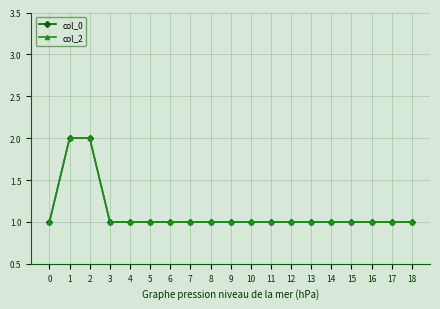

Reading right to left, list all the values displayed in this chart.

col_0: 18=1	17=1	16=1	15=1	14=1	13=1	12=1	11=1	10=1	9=1	8=1	7=1	6=1	5=1	4=1	3=1	2=2	1=2	0=1
col_2: 18=1	17=1	16=1	15=1	14=1	13=1	12=1	11=1	10=1	9=1	8=1	7=1	6=1	5=1	4=1	3=1	2=2	1=2	0=1